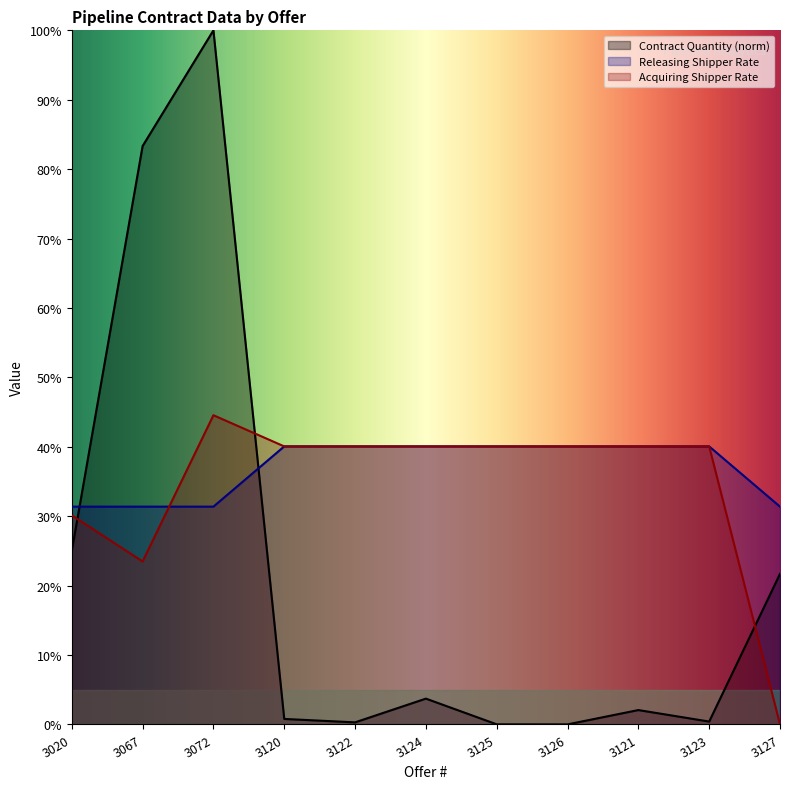

The Releasing Shipper Rate series shows 0.5 at 3126. True or false?

False